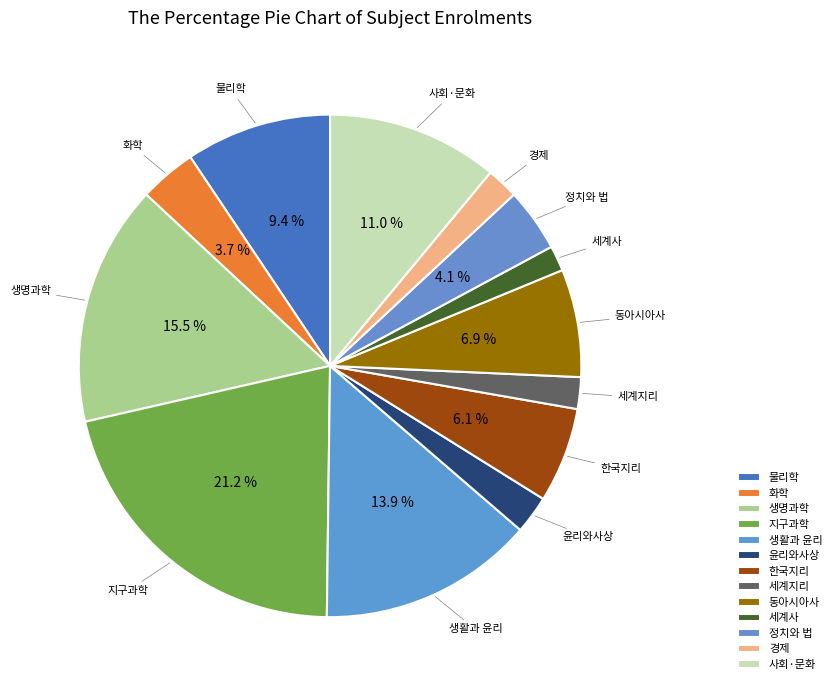

Is there any slice that represents more than half of the pie?

No